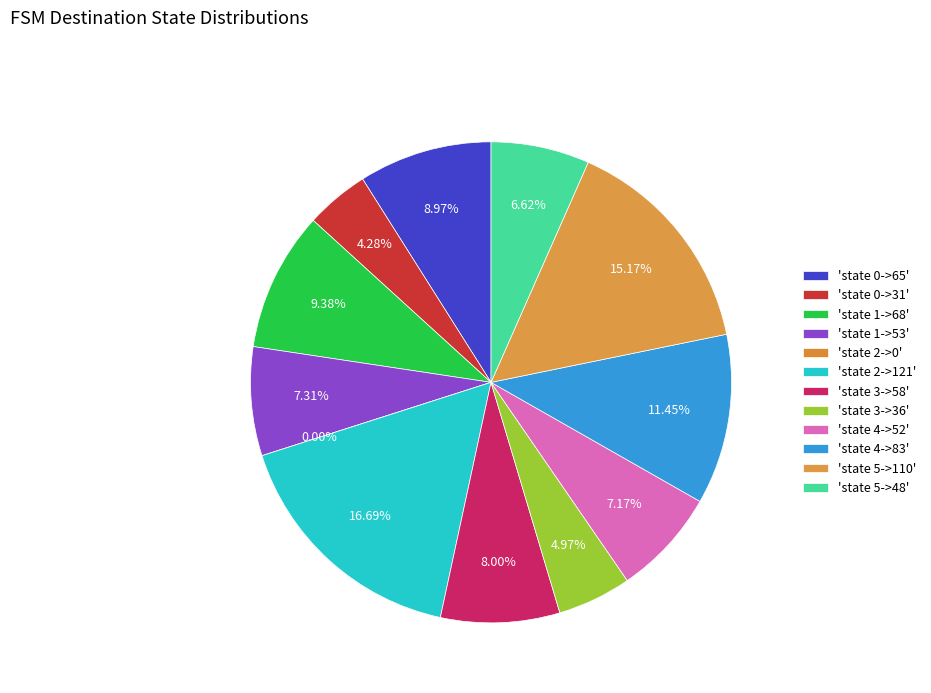

The state 0->65 slice represents 15% of the pie. True or false?

False